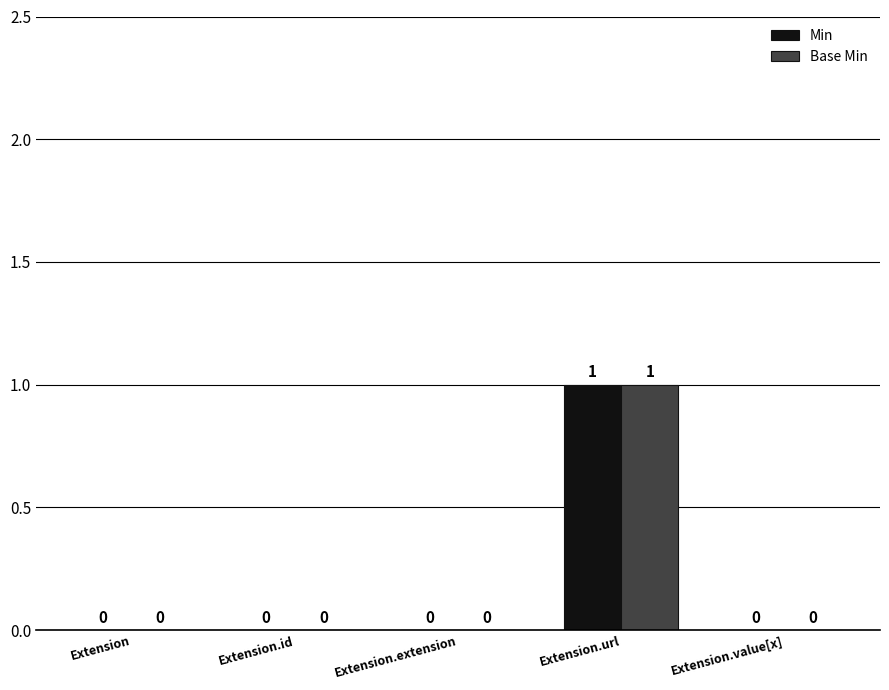

Are the bars grouped side by side (vs. stacked)?

Yes